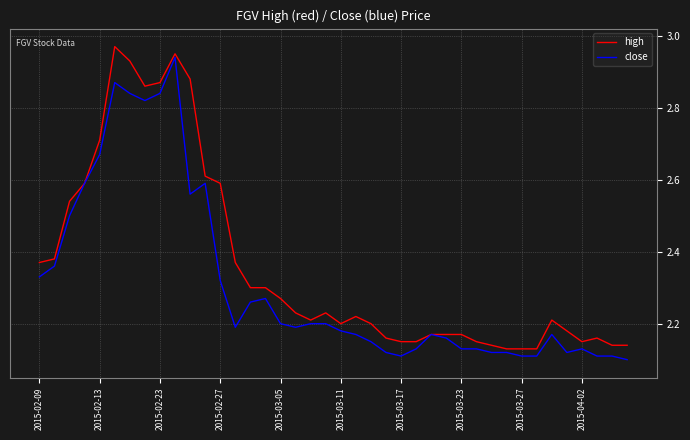

Which series has the largest total across all categories?

high